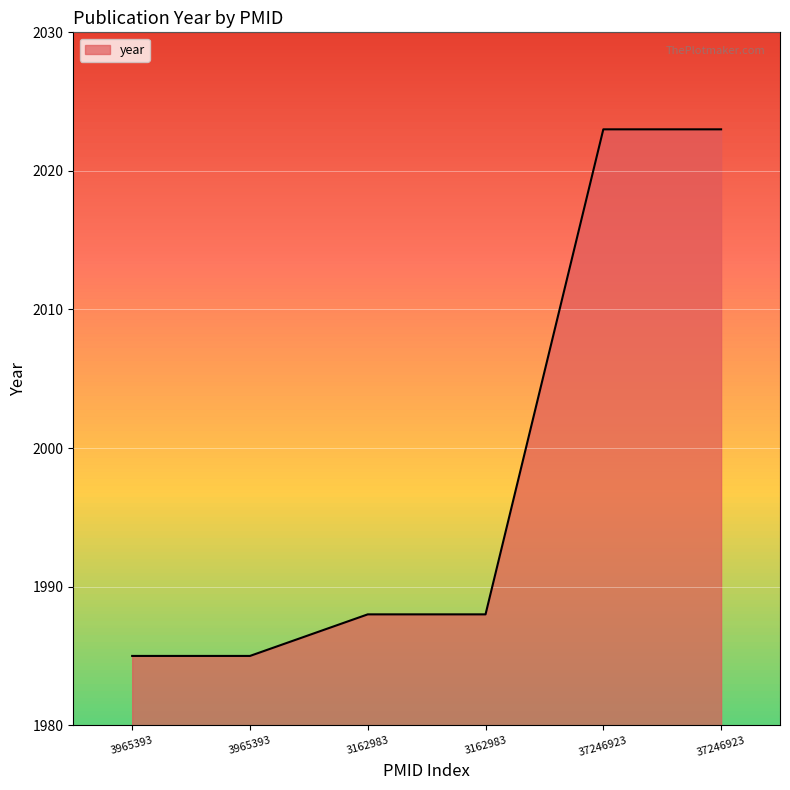

Is it true that the value at 37246923 is 868?

False